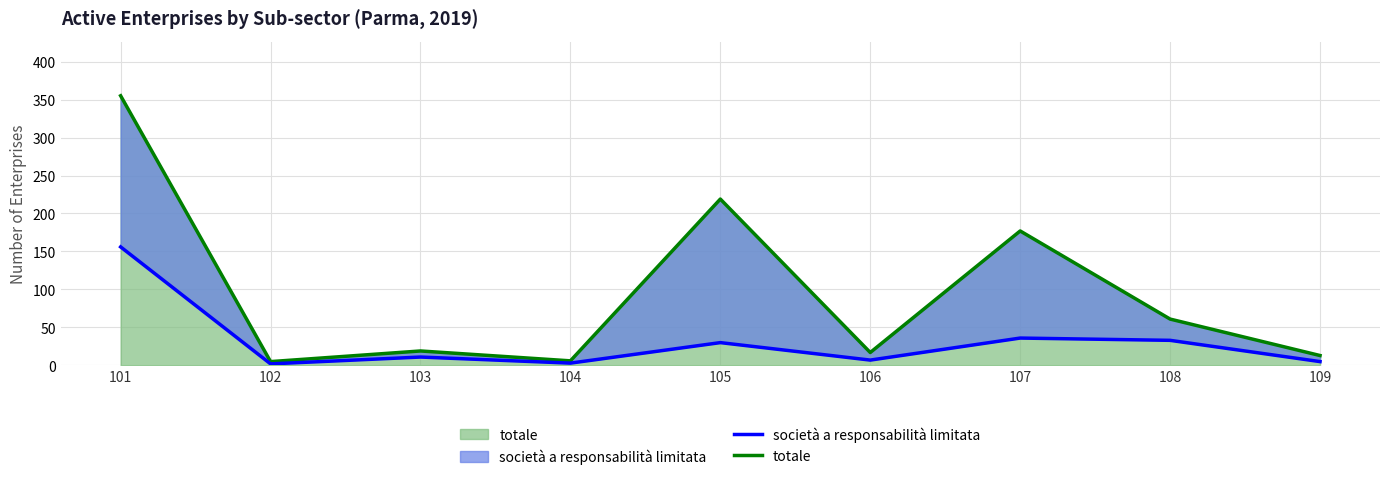

What is the sum of the totale values at 102 and 101?

360